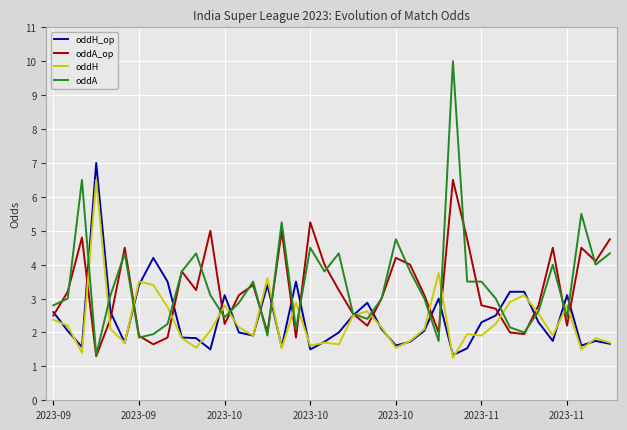

What is the difference between the maximum and minimum values in the oddH_op series?

5.7